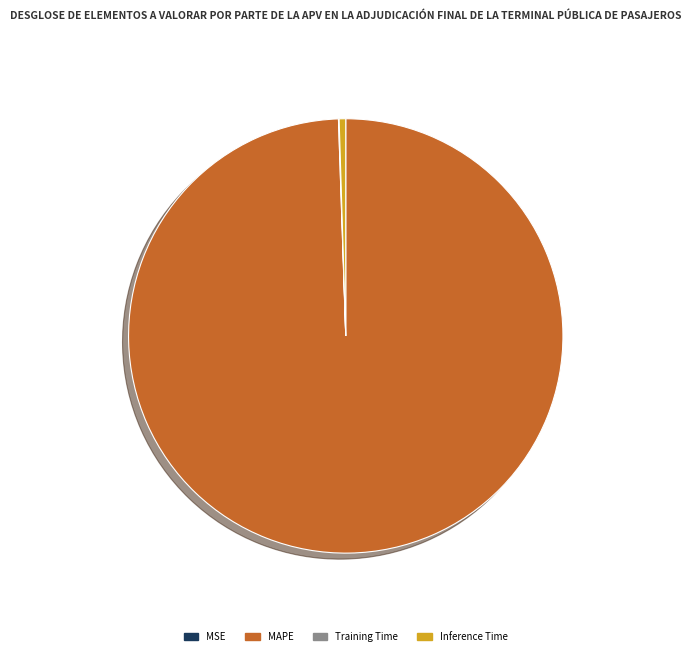

Is it true that MAPE is 99% of the pie?

True